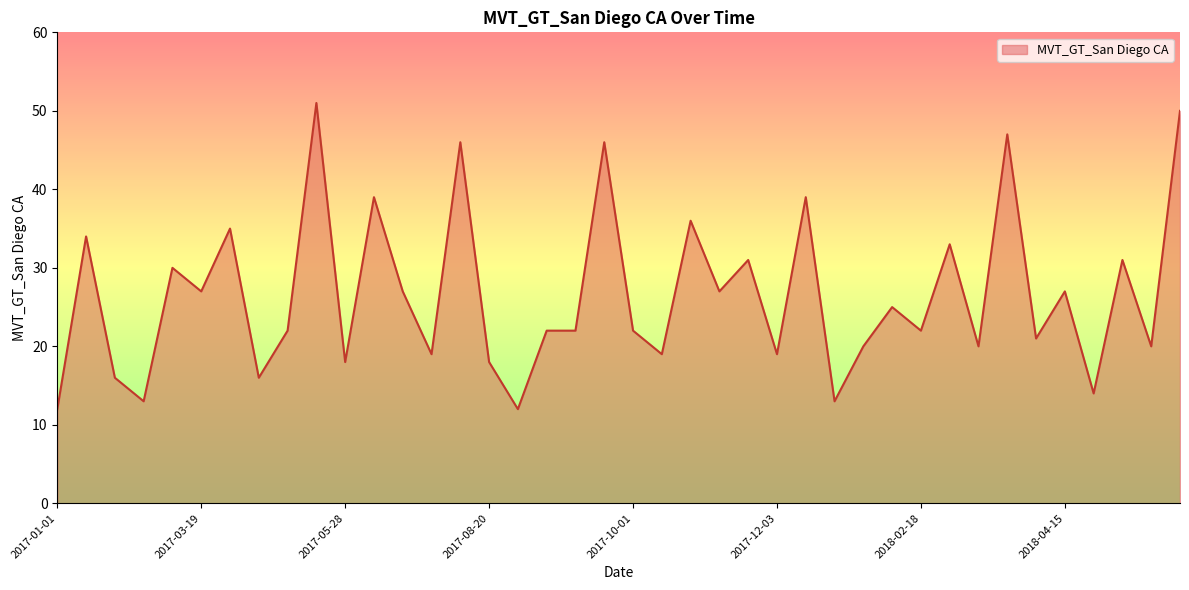

What is the greatest value displayed?

51